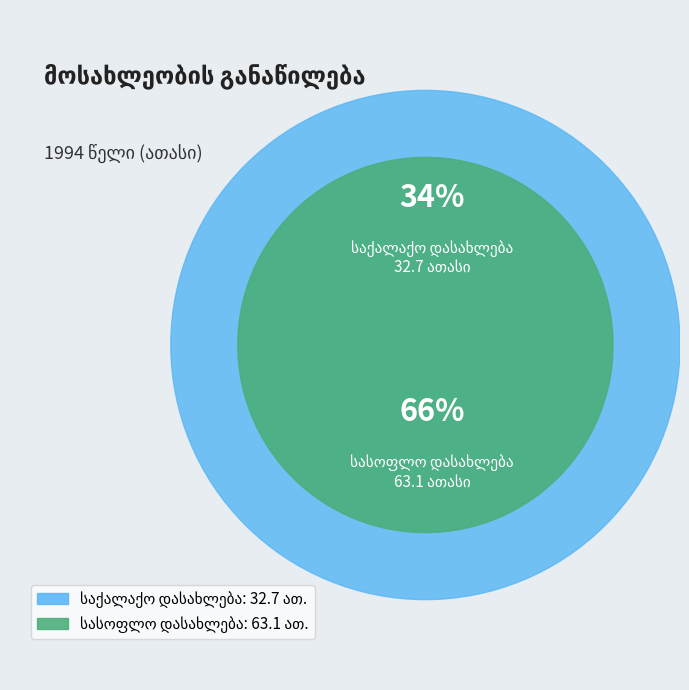

How many slices are in this pie chart?

2